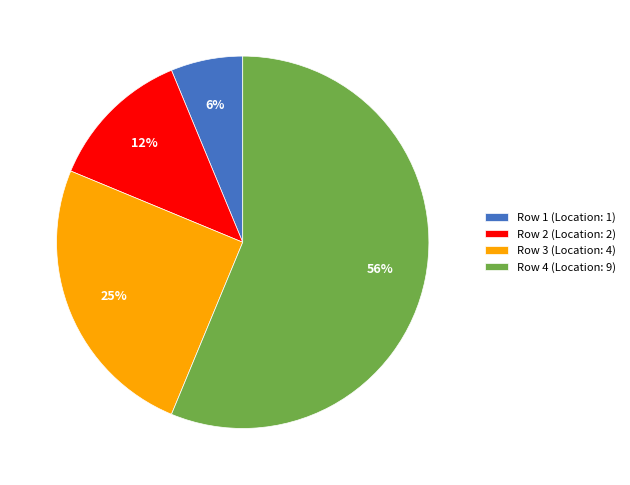

What percentage is the Row 3 slice, to the nearest percent?

25%